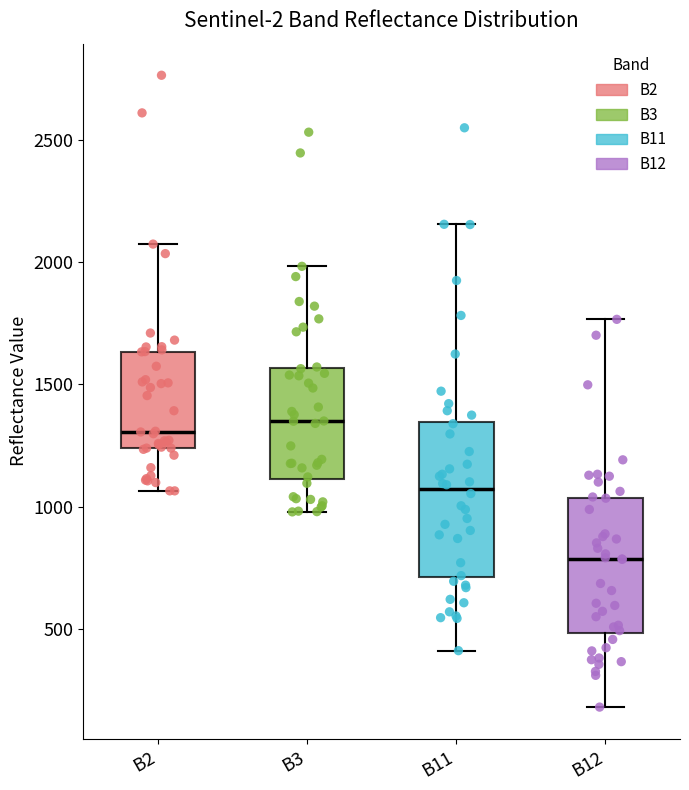

Reading left to right, transcribe this box plot: for each box, give where its median line is, the range the box spans, and where its two whiskers end, as read against the y-axis. The values are not printed on the chart, so give them approximately, as read against the axis.

B2: median 1300, box 1250 to 1650, whiskers 1050 to 2050
B3: median 1350, box 1100 to 1550, whiskers 1000 to 2000
B11: median 1050, box 700 to 1350, whiskers 400 to 2150
B12: median 800, box 500 to 1050, whiskers 200 to 1750